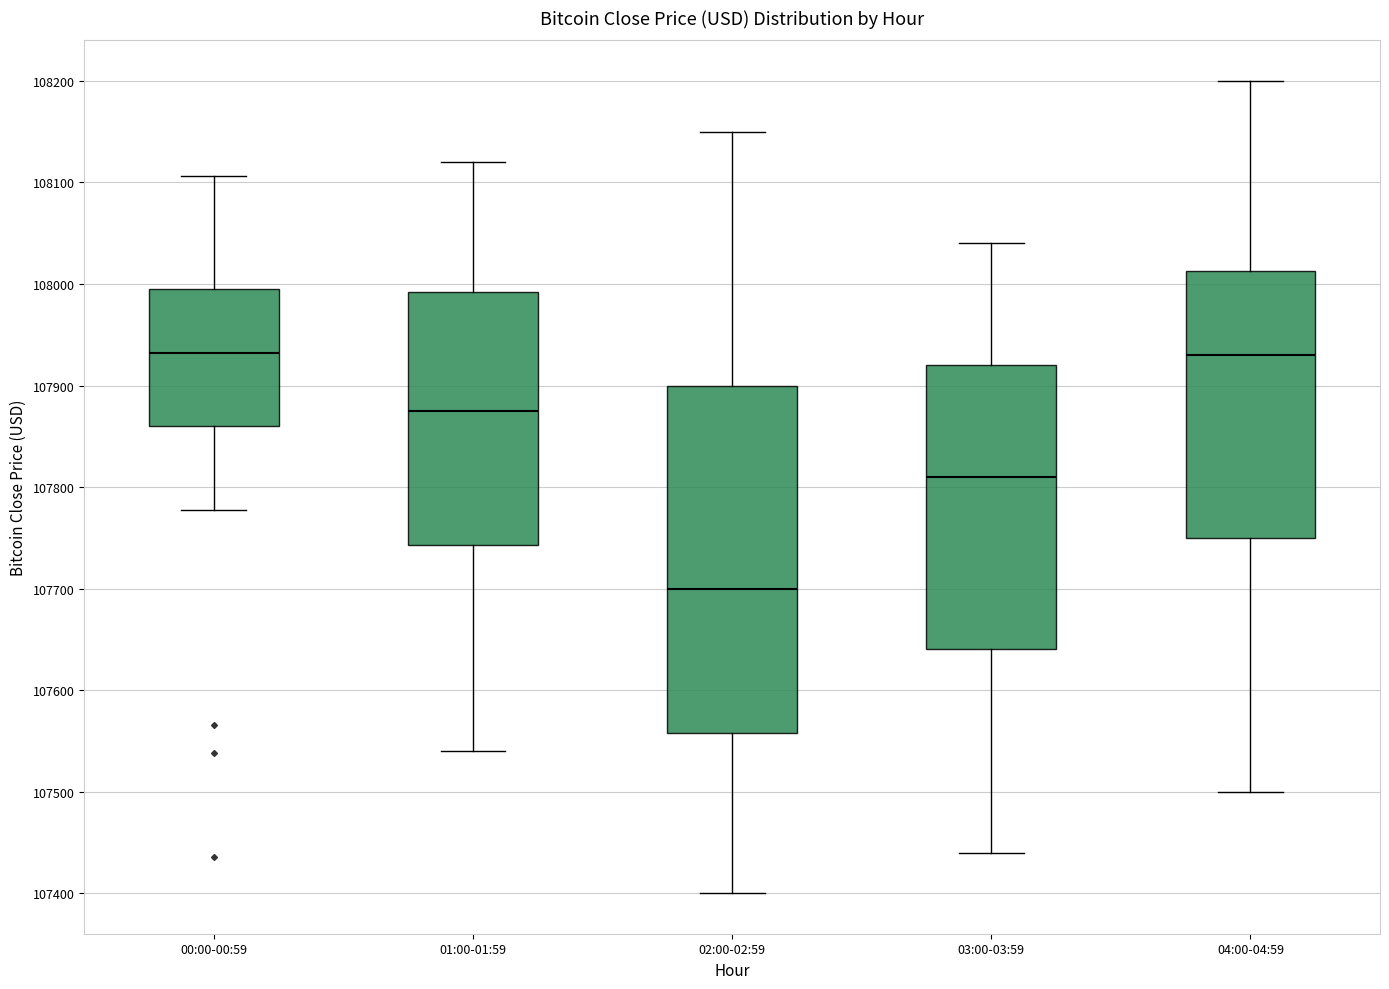

Reading left to right, transcribe this box plot: for each box, give where its median line is, the range the box spans, and where its two whiskers end, as read against the y-axis. The values are not printed on the chart, so give them approximately, as read against the axis.

00:00-00:59: median 107930, box 107860 to 107990, whiskers 107780 to 108110
01:00-01:59: median 107880, box 107740 to 107990, whiskers 107540 to 108120
02:00-02:59: median 107700, box 107560 to 107900, whiskers 107400 to 108150
03:00-03:59: median 107810, box 107640 to 107920, whiskers 107440 to 108040
04:00-04:59: median 107930, box 107750 to 108010, whiskers 107500 to 108200